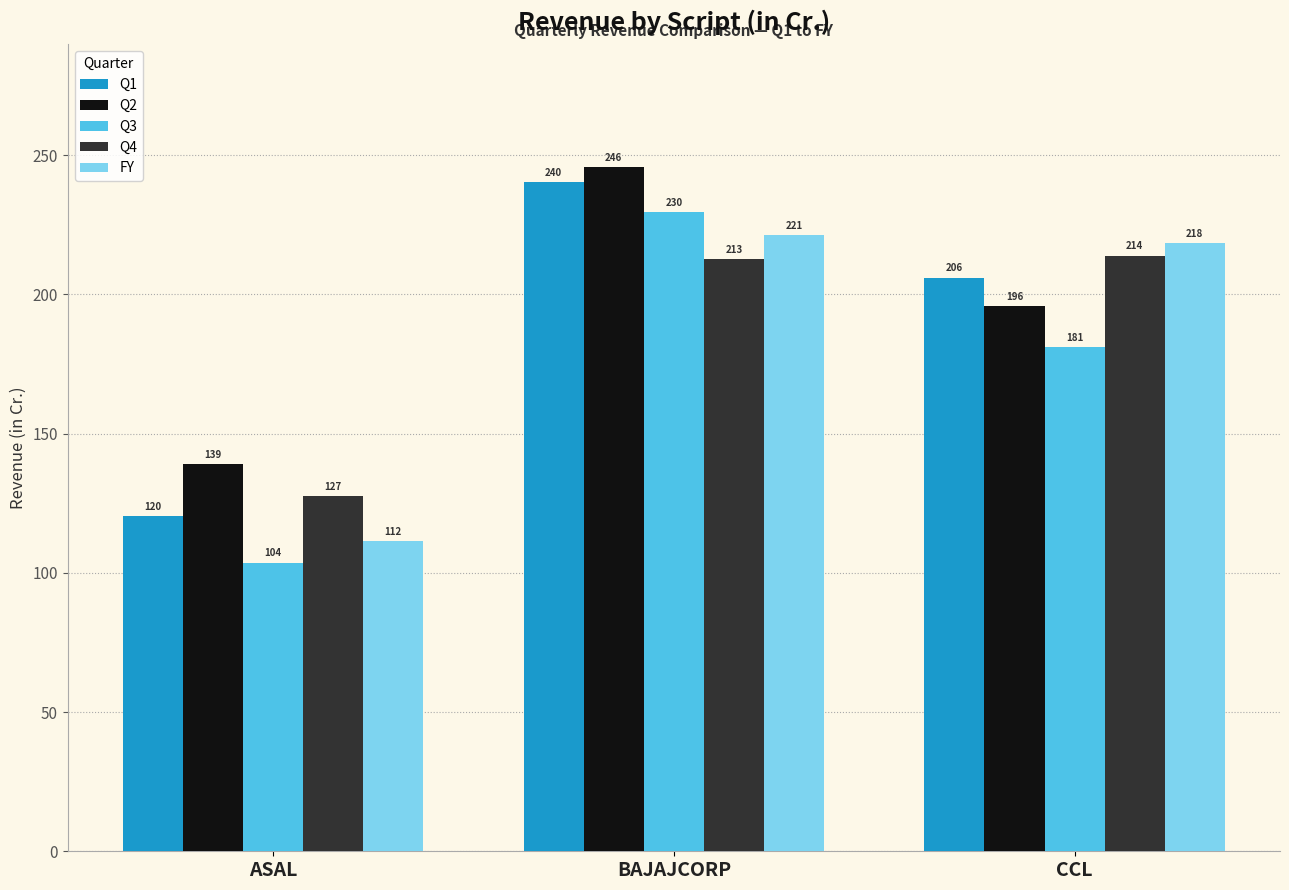

What is the highest value of the Q3 series?

229.6